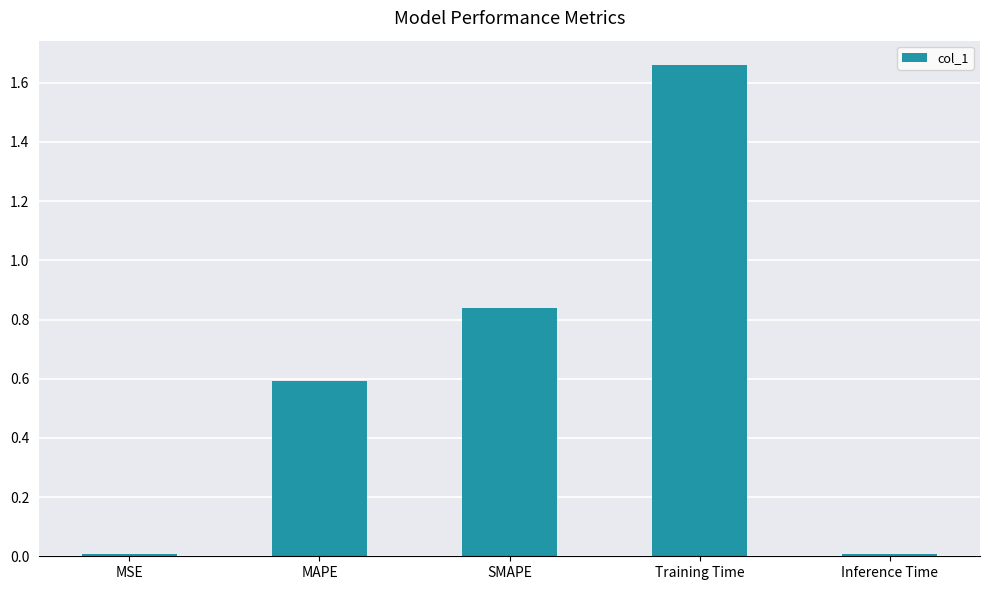

What is the label of the 5th bar from the left?

Inference Time